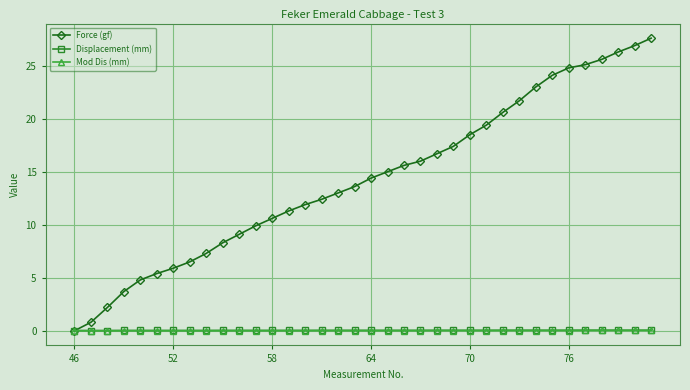

What are all the series names shown in the legend?

Force (gf), Displacement (mm), Mod Dis (mm)